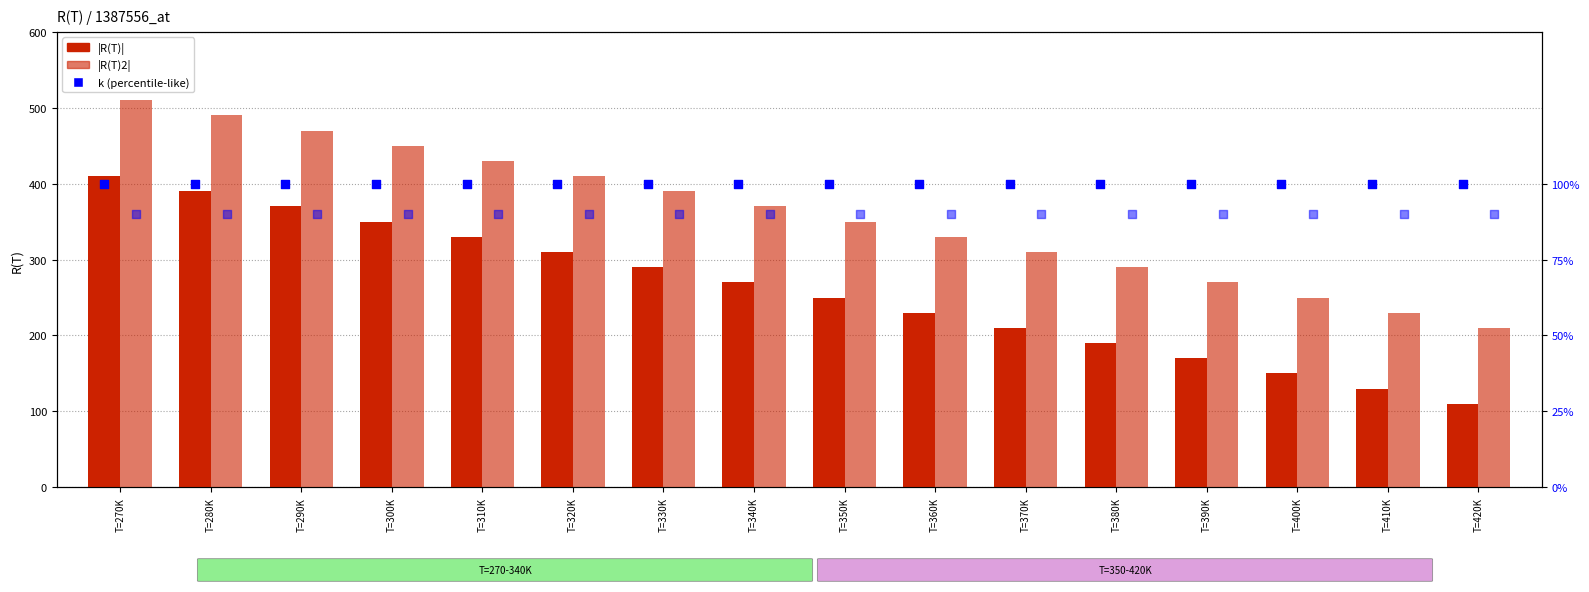

Which series has the largest Y range (max minus min)?

|R(T)|